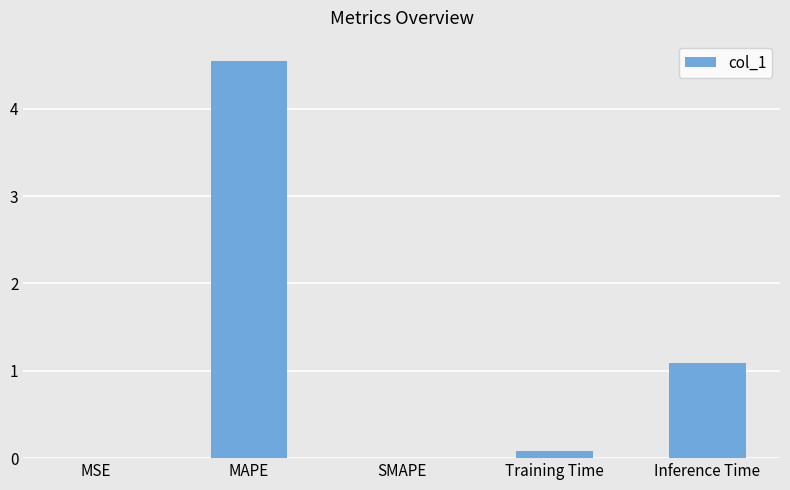

Between MAPE and SMAPE, which is larger?

MAPE